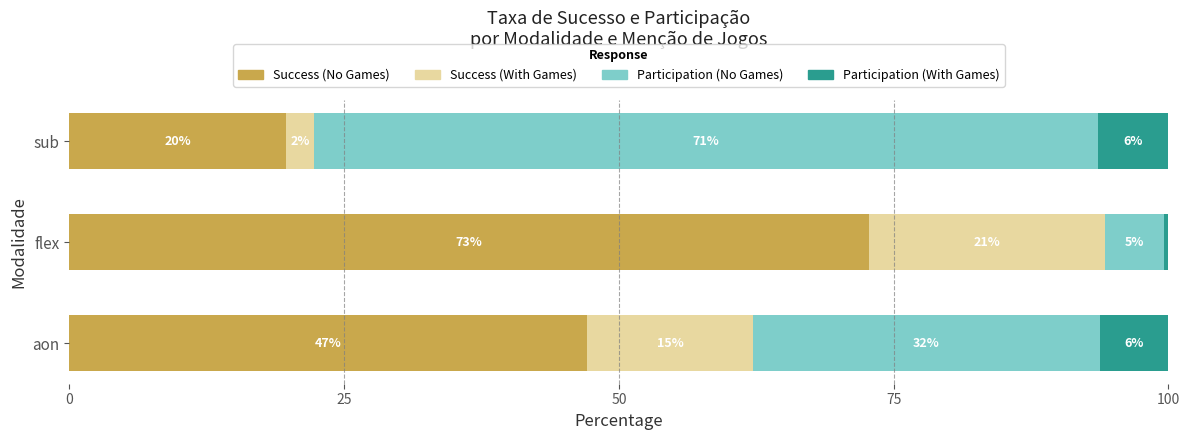

What are all the series names shown in the legend?

Success (No Games), Success (With Games), Participation (No Games), Participation (With Games)